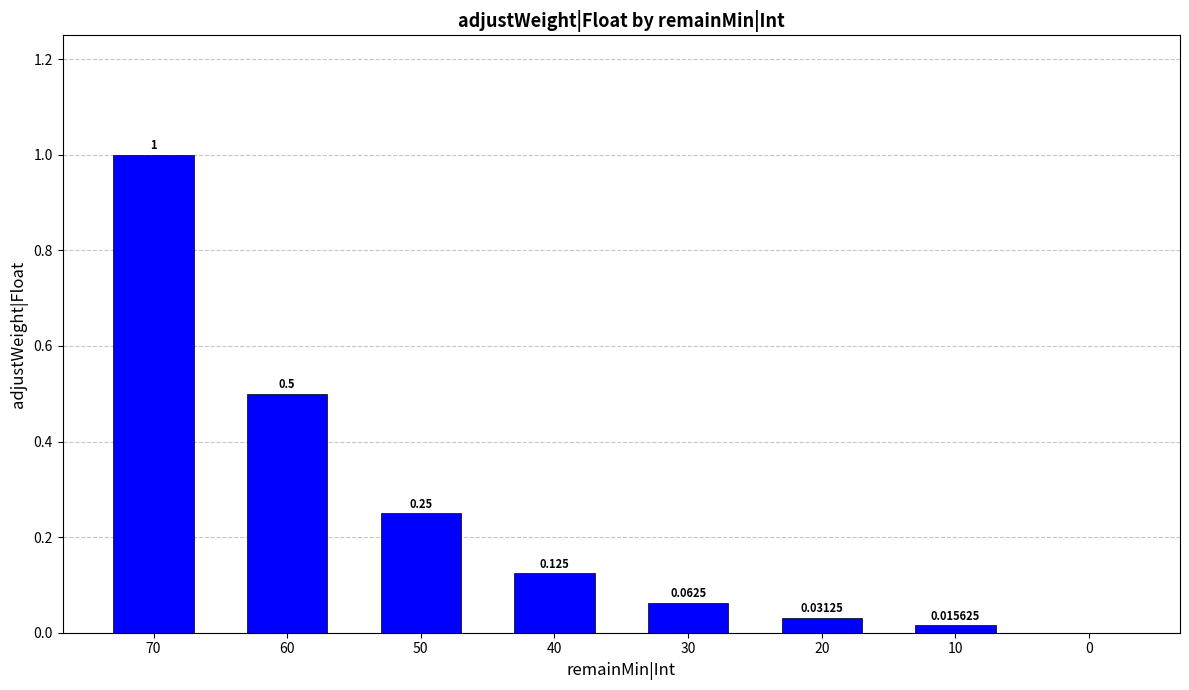

What is the approximate value at 60?

0.5